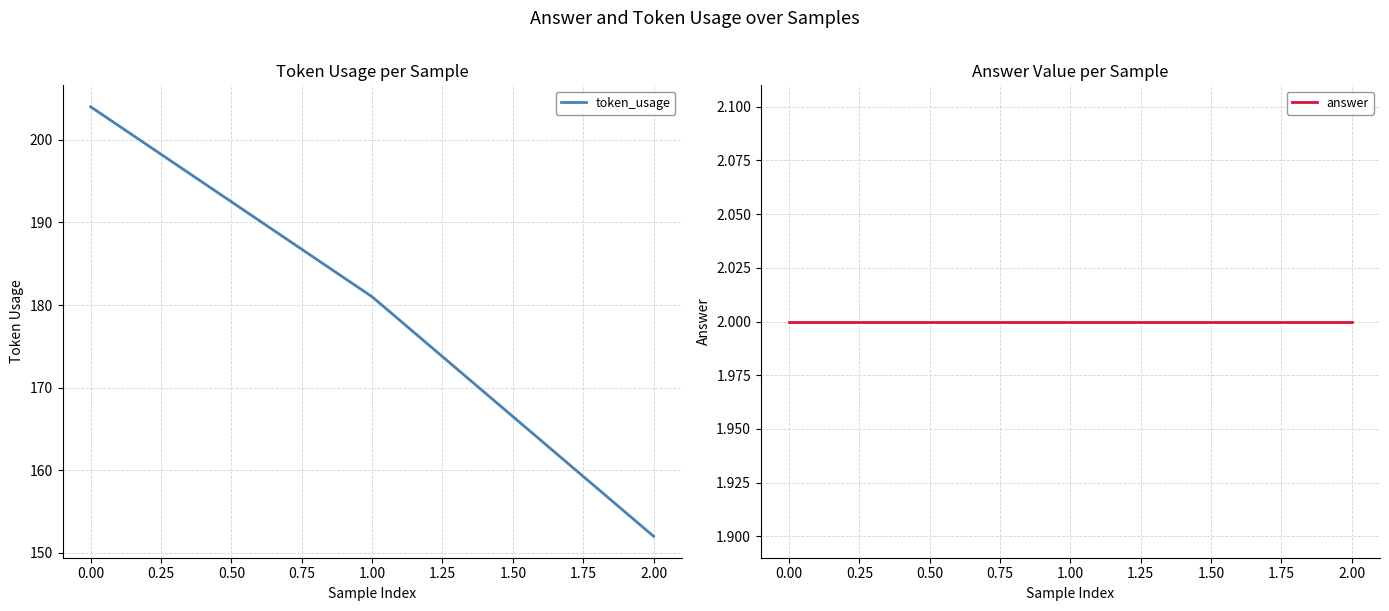

Reading left to right, extract all data points from this chart.

token_usage: 204	181	152
answer: 2	2	2